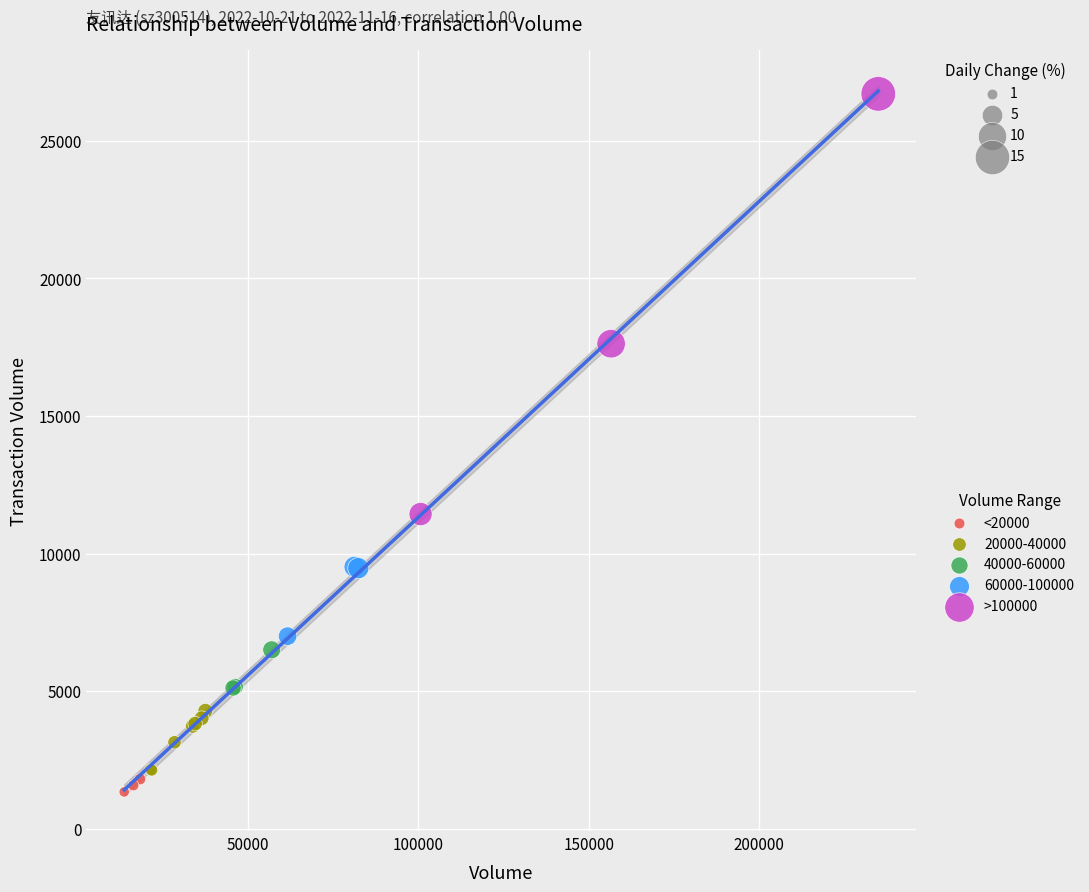

Which series reaches the maximum Y coordinate?

>100000